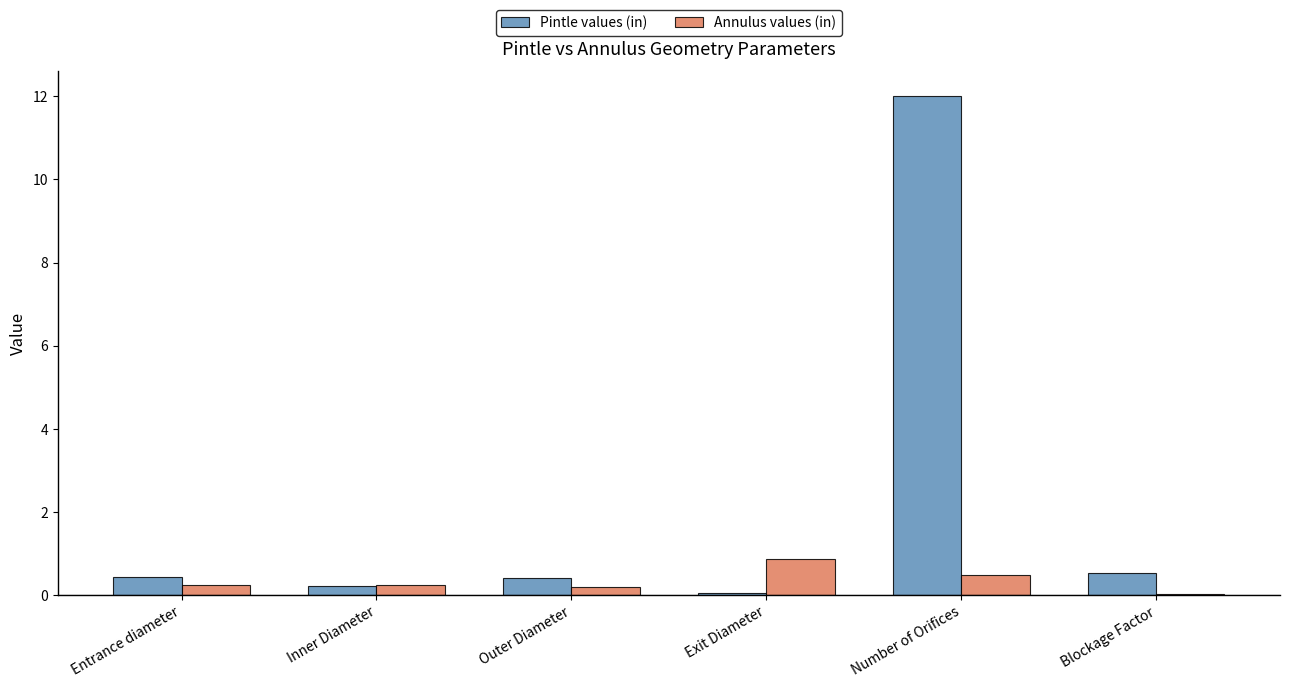

What is the total value across all series at Inner Diameter?

0.5